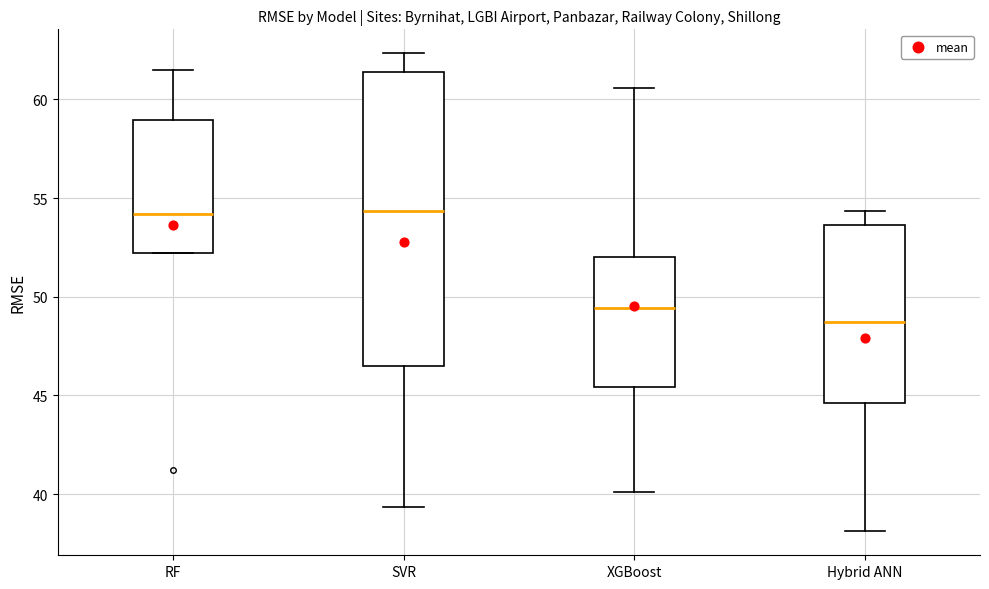

Where does the upper whisker of the box for XGBoost end on the y-axis? The values are not printed on the chart, so give them approximately, as read against the axis.

60.5